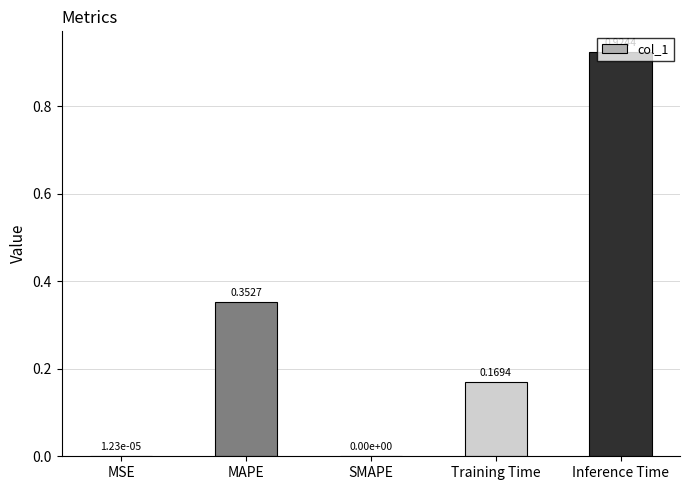

What is the sum of all values?

1.4